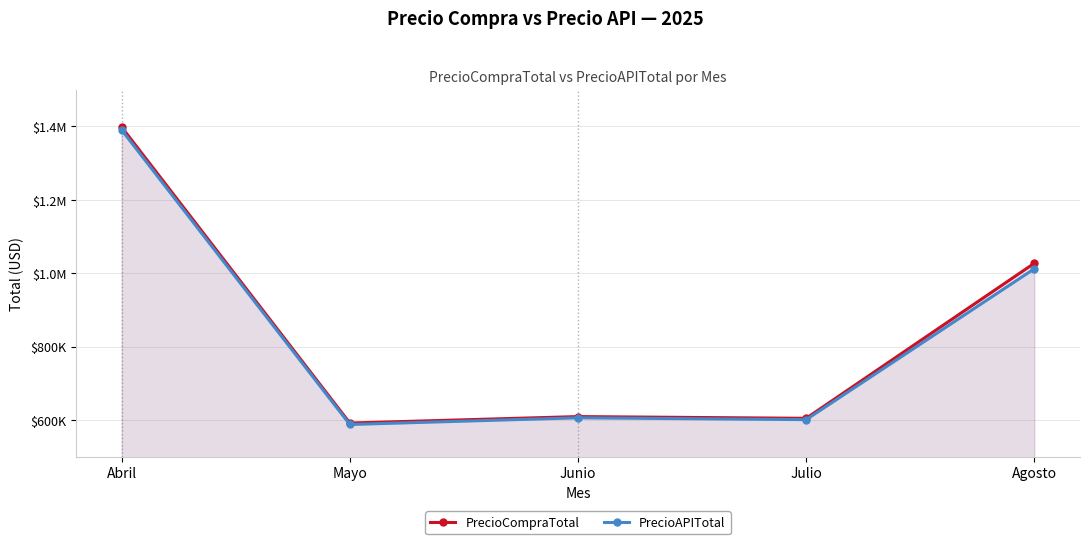

List the series in order of their overall mean, lowest first.

PrecioAPITotal, PrecioCompraTotal